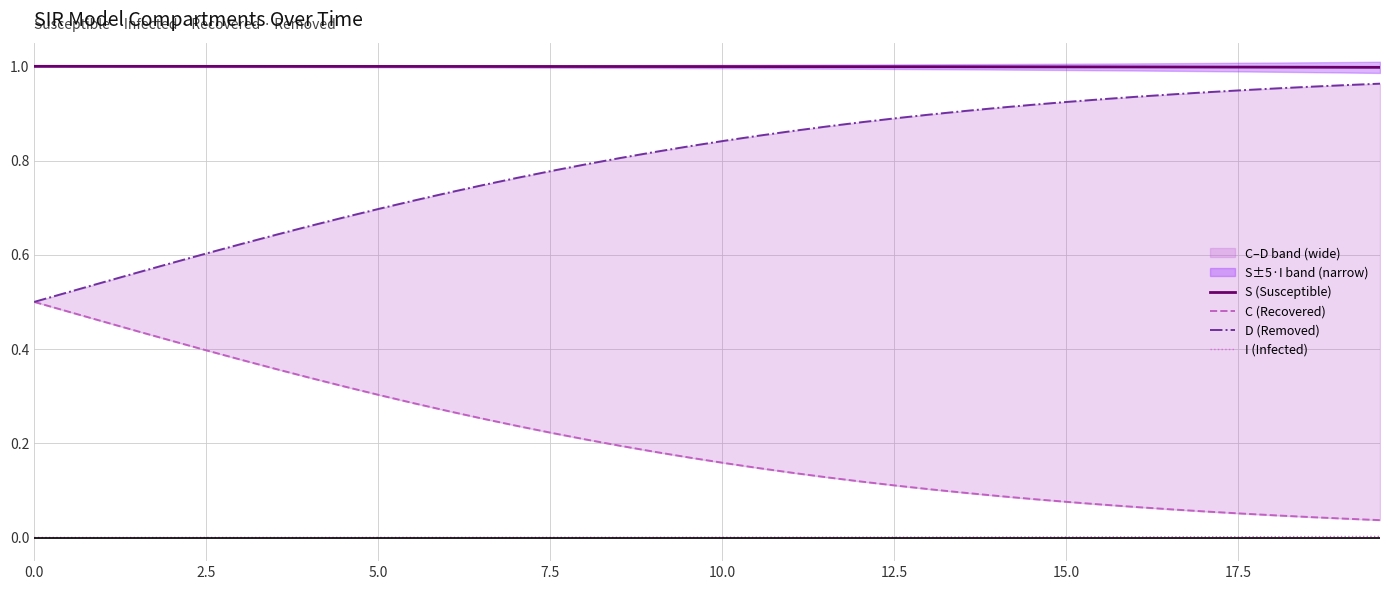

What is the minimum value for S (Susceptible)?

1.0